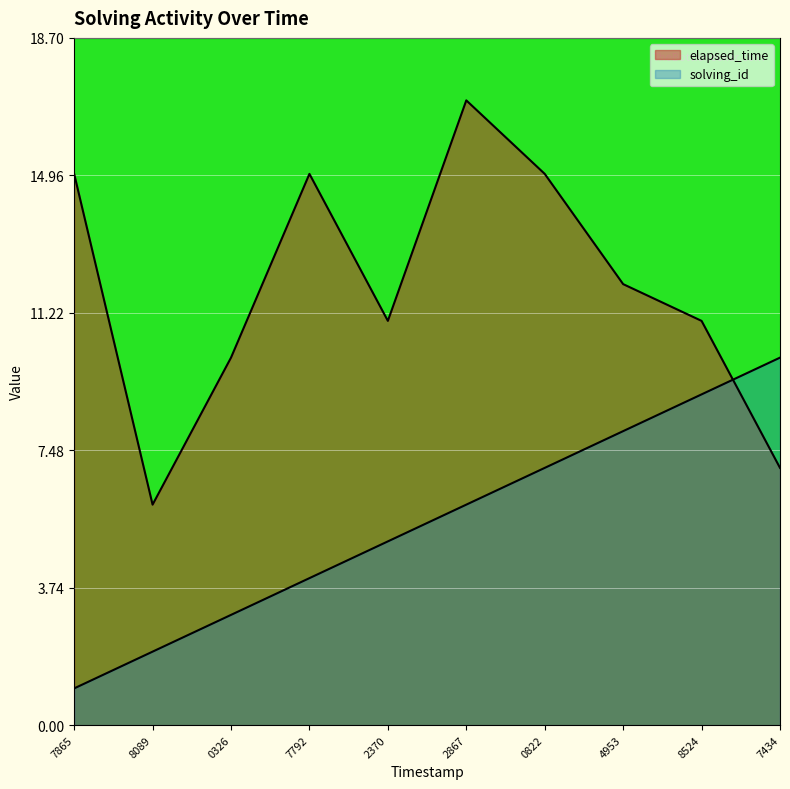

Is the value of elapsed_time at 7792 greater than the value of solving_id at 4953?

Yes